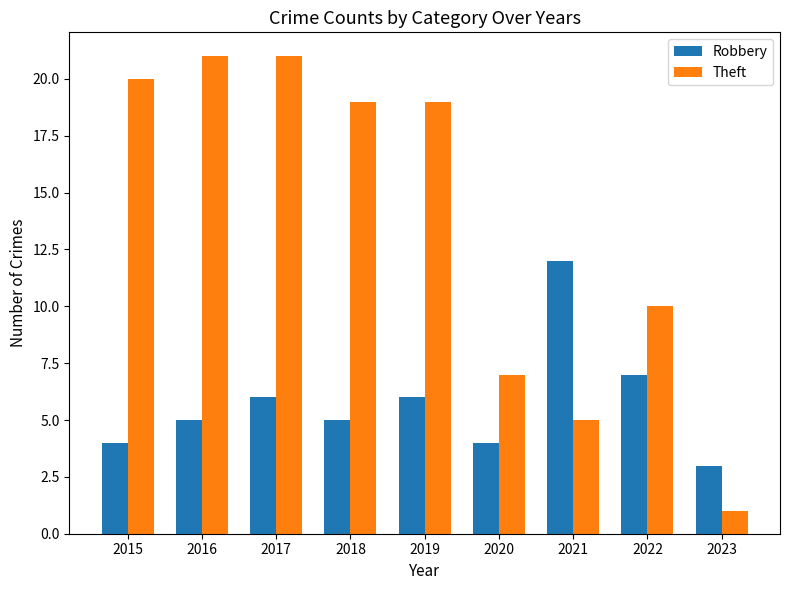

Rank the series by their maximum value, from highest to lowest.

Theft, Robbery